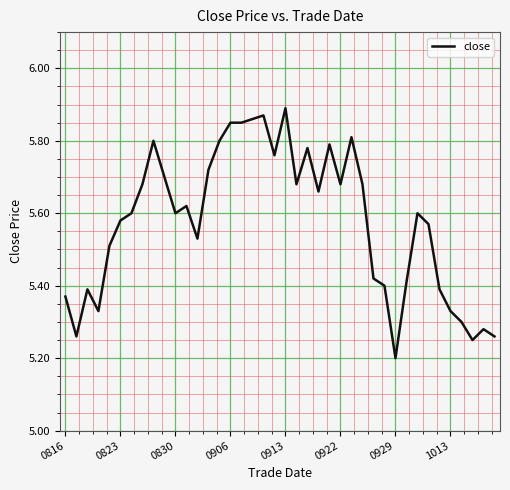

What is the difference between the maximum and minimum values?

0.7